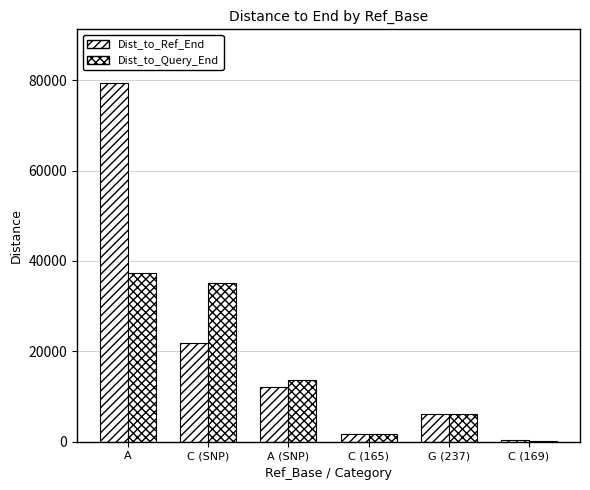

List the labels in order of Dist_to_Query_End value, largest first.

A, C (SNP), A (SNP), G (237), C (165), C (169)